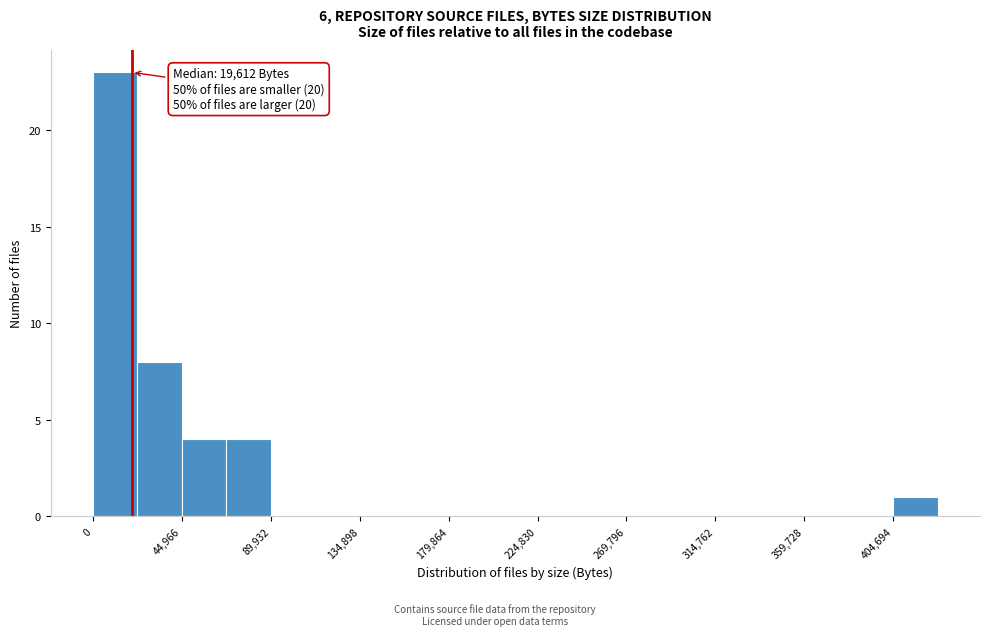

Over which range of the x-axis is the bar tallest?

0 to 20000